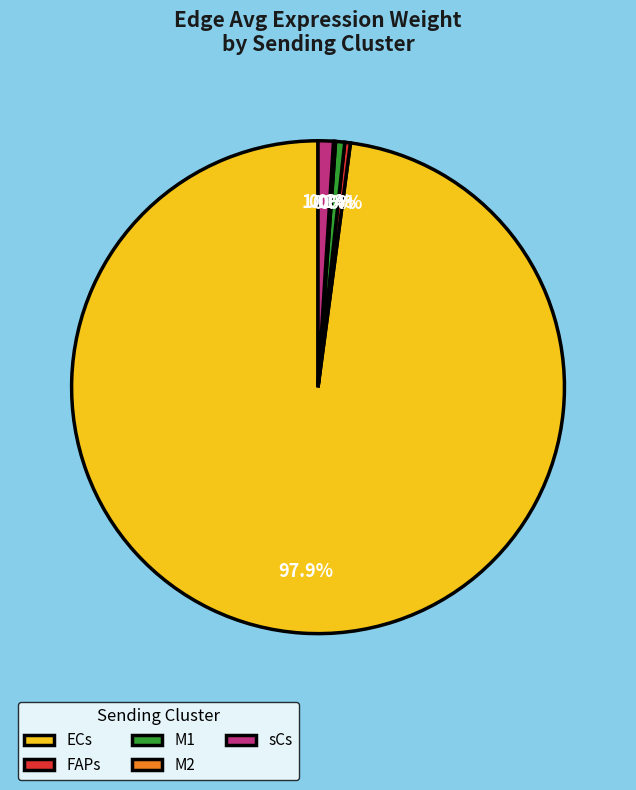

What percentage is the sCs slice, to the nearest percent?

1%